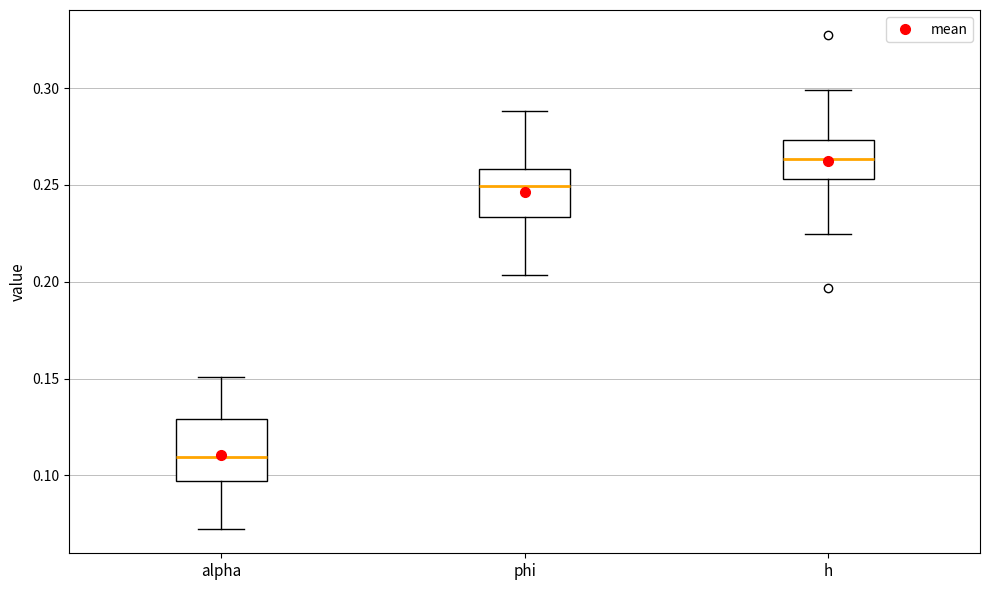

Which box is the tallest, from its lower edge to its upper edge?

alpha